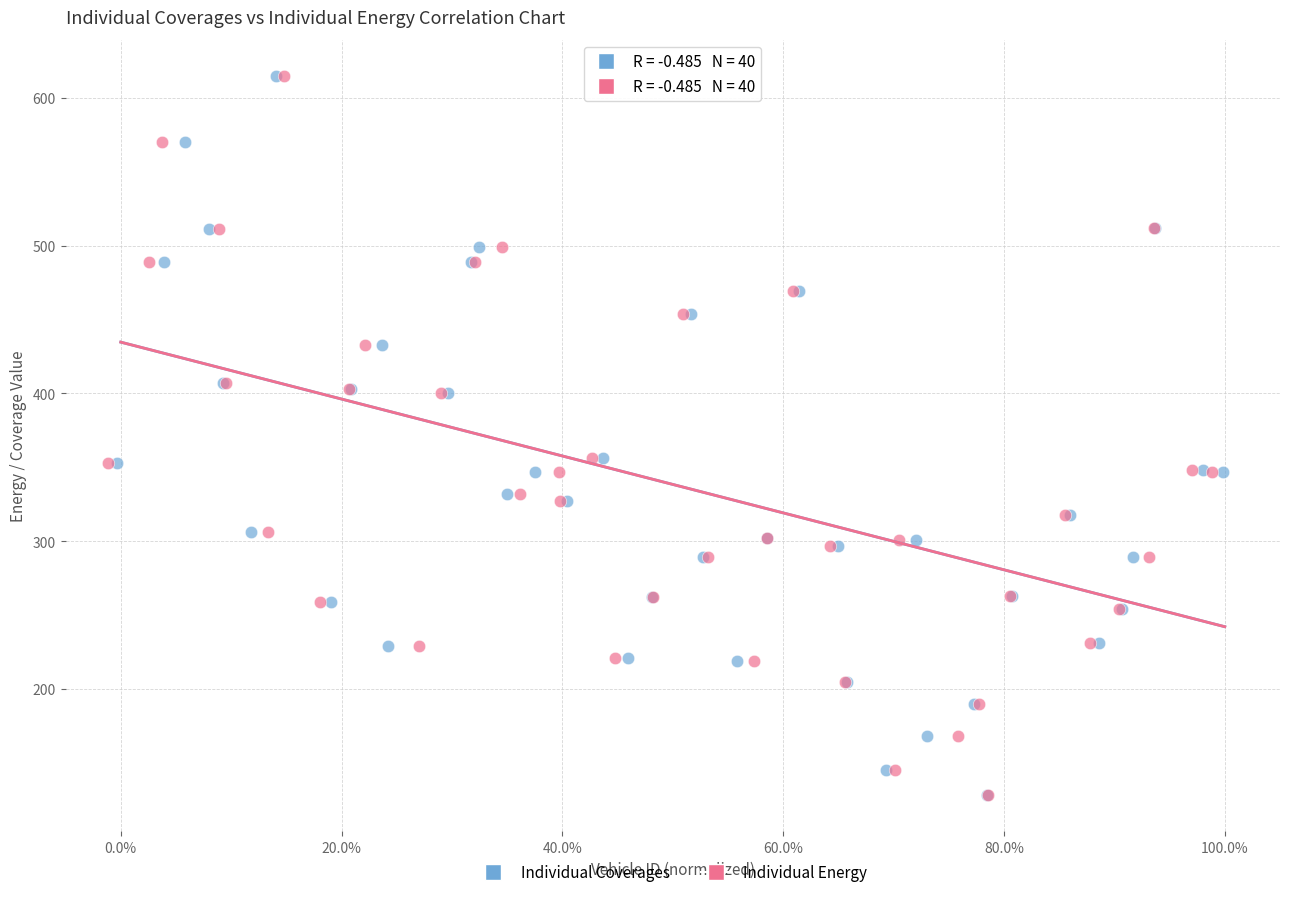

What are all the series names shown in the legend?

Individual Coverages, Individual Energy